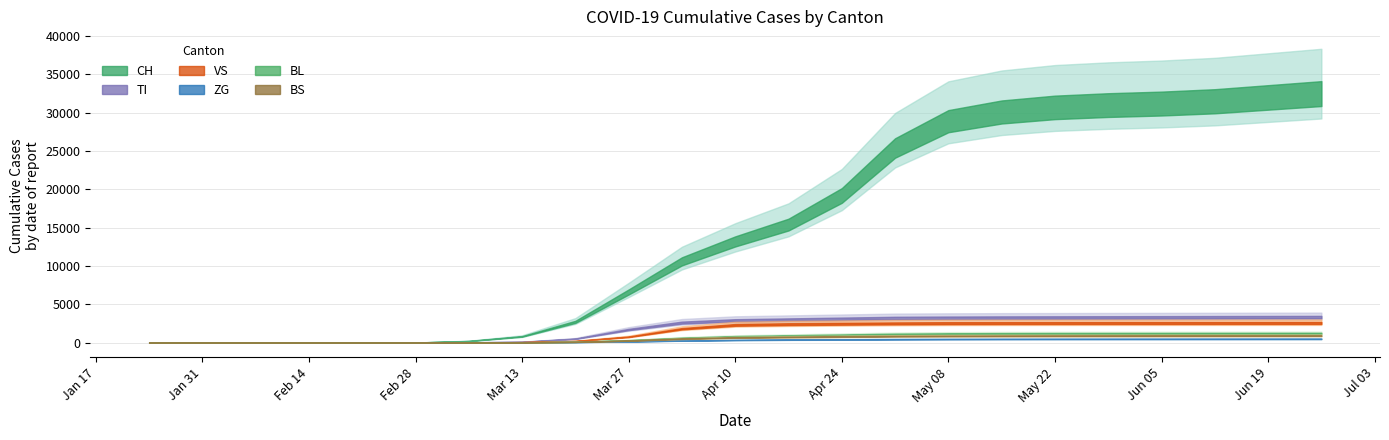

What is the total value across all series at 2020-03-13?

1015